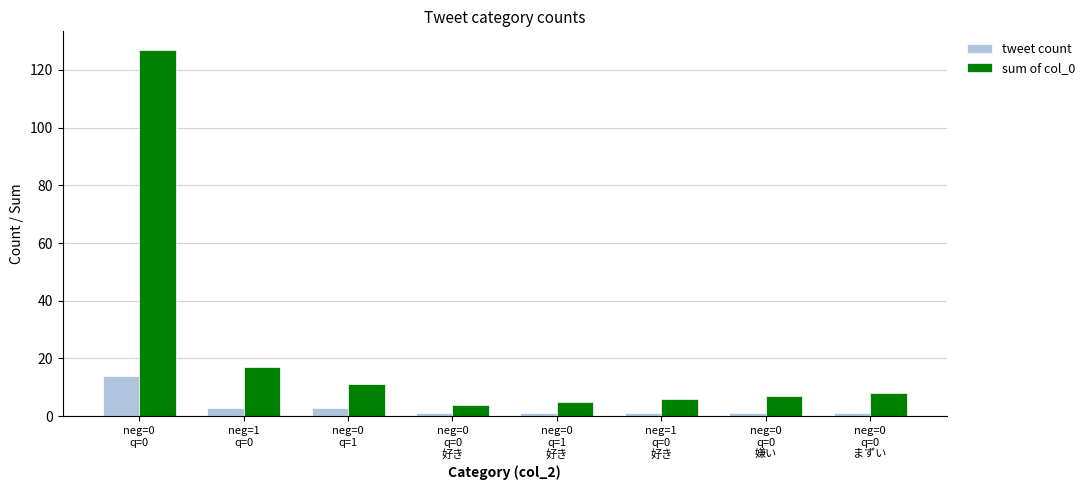

Where is sum of col_0 nearest to the value 65?

neg=1
q=0